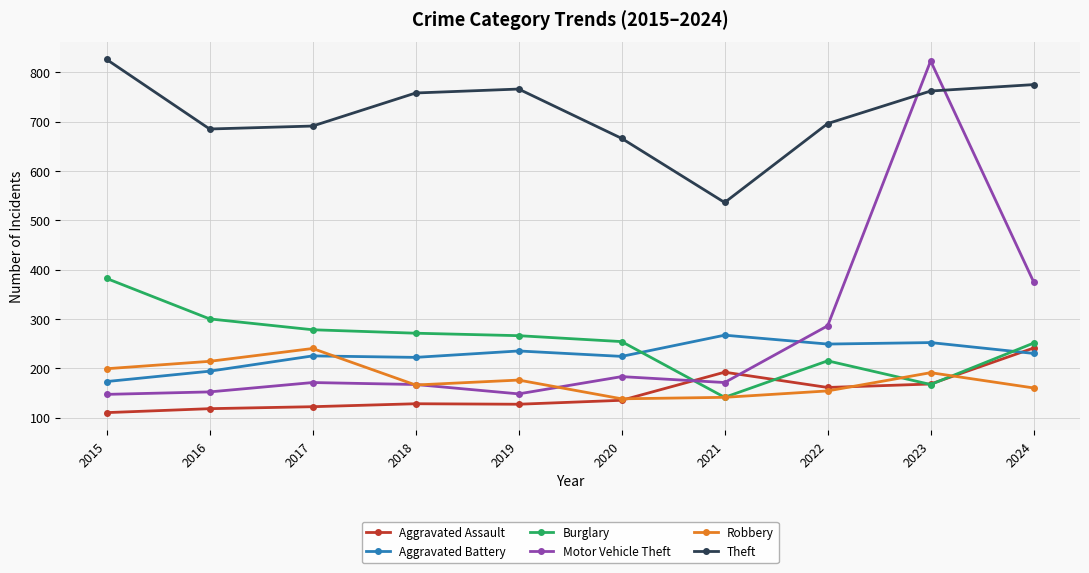

True or false: Theft and Robbery intersect in this chart.

False